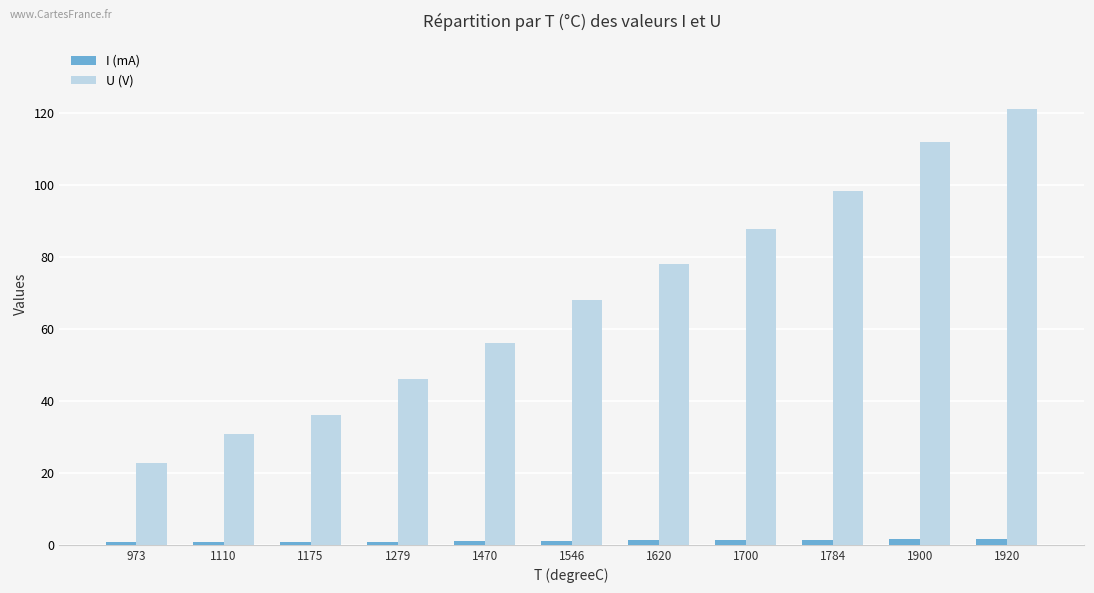

What is the sum of all U (V) values?

756.9